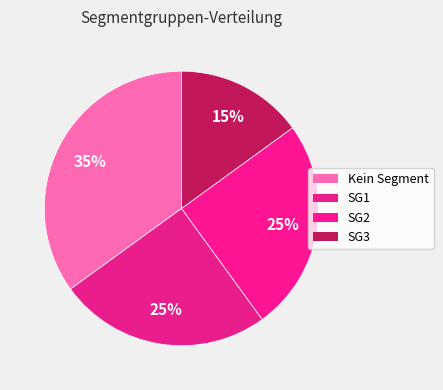

How many segments does this pie chart have?

4